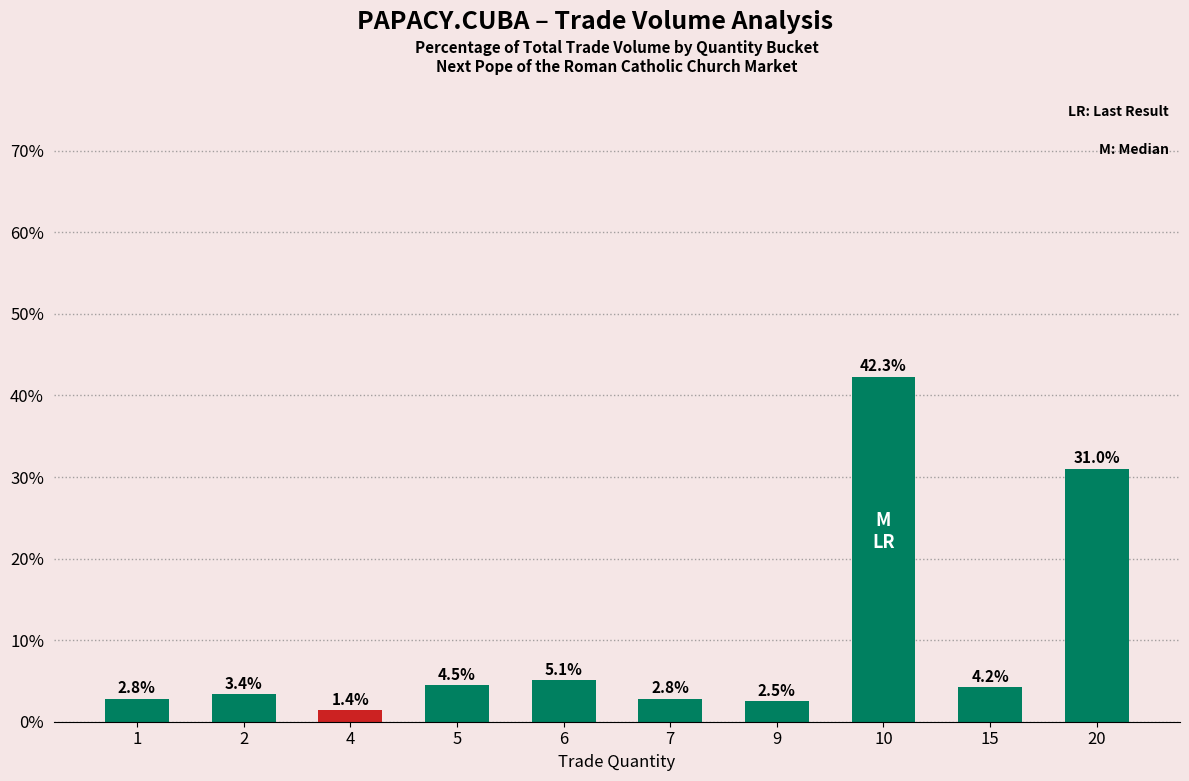

What is the difference between the maximum and minimum values?

40.9